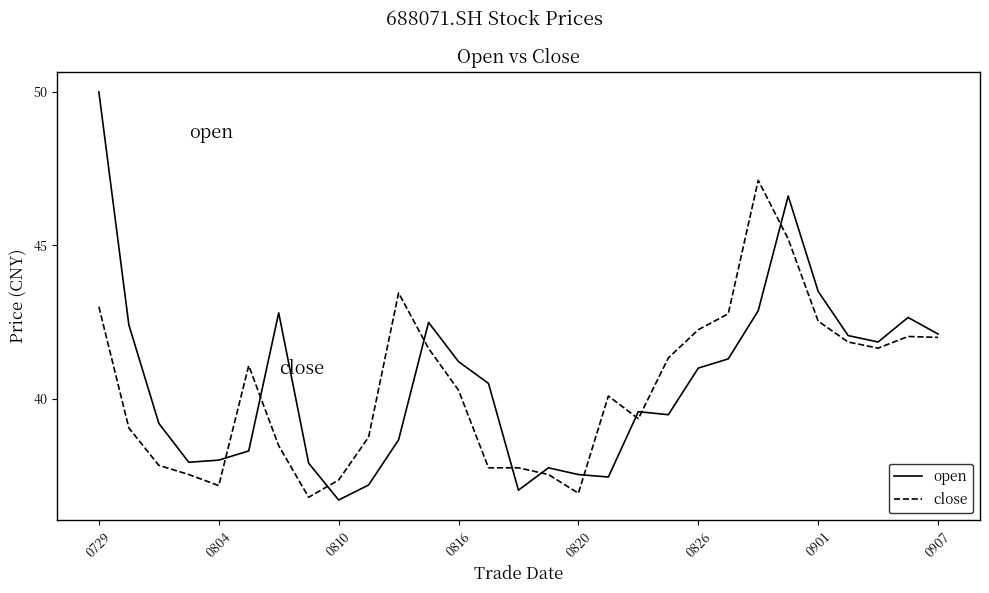

Rank the series by their average value, from lowest to highest.

close, open